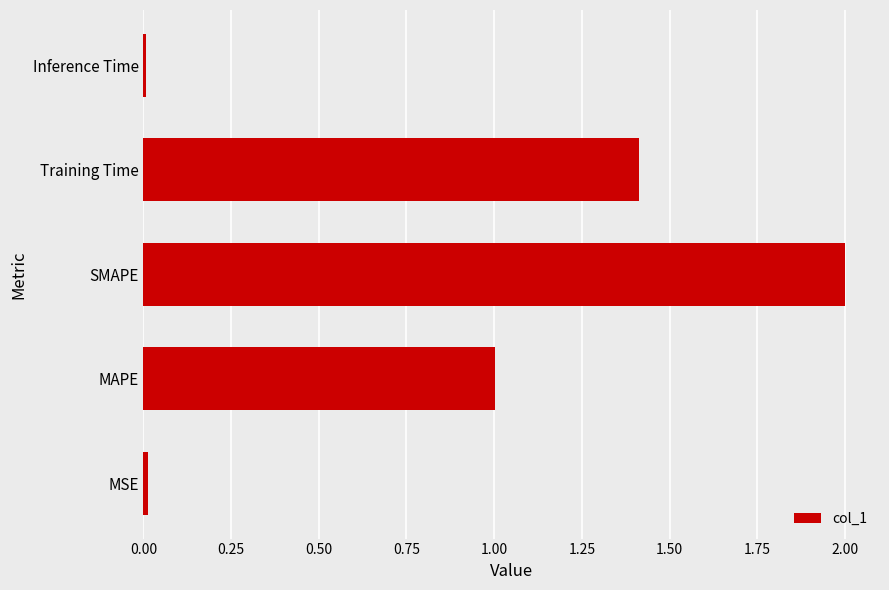

Which category has the highest value across all series?

SMAPE